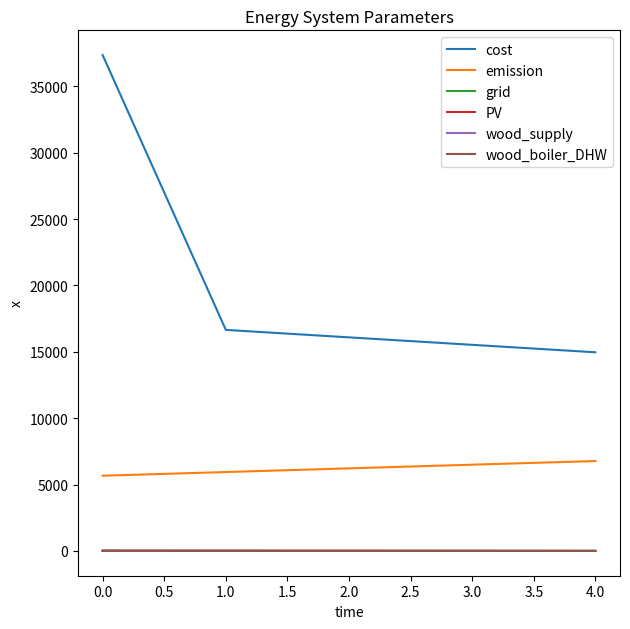

Which series changed the most between 0.0 and 1.0?

cost